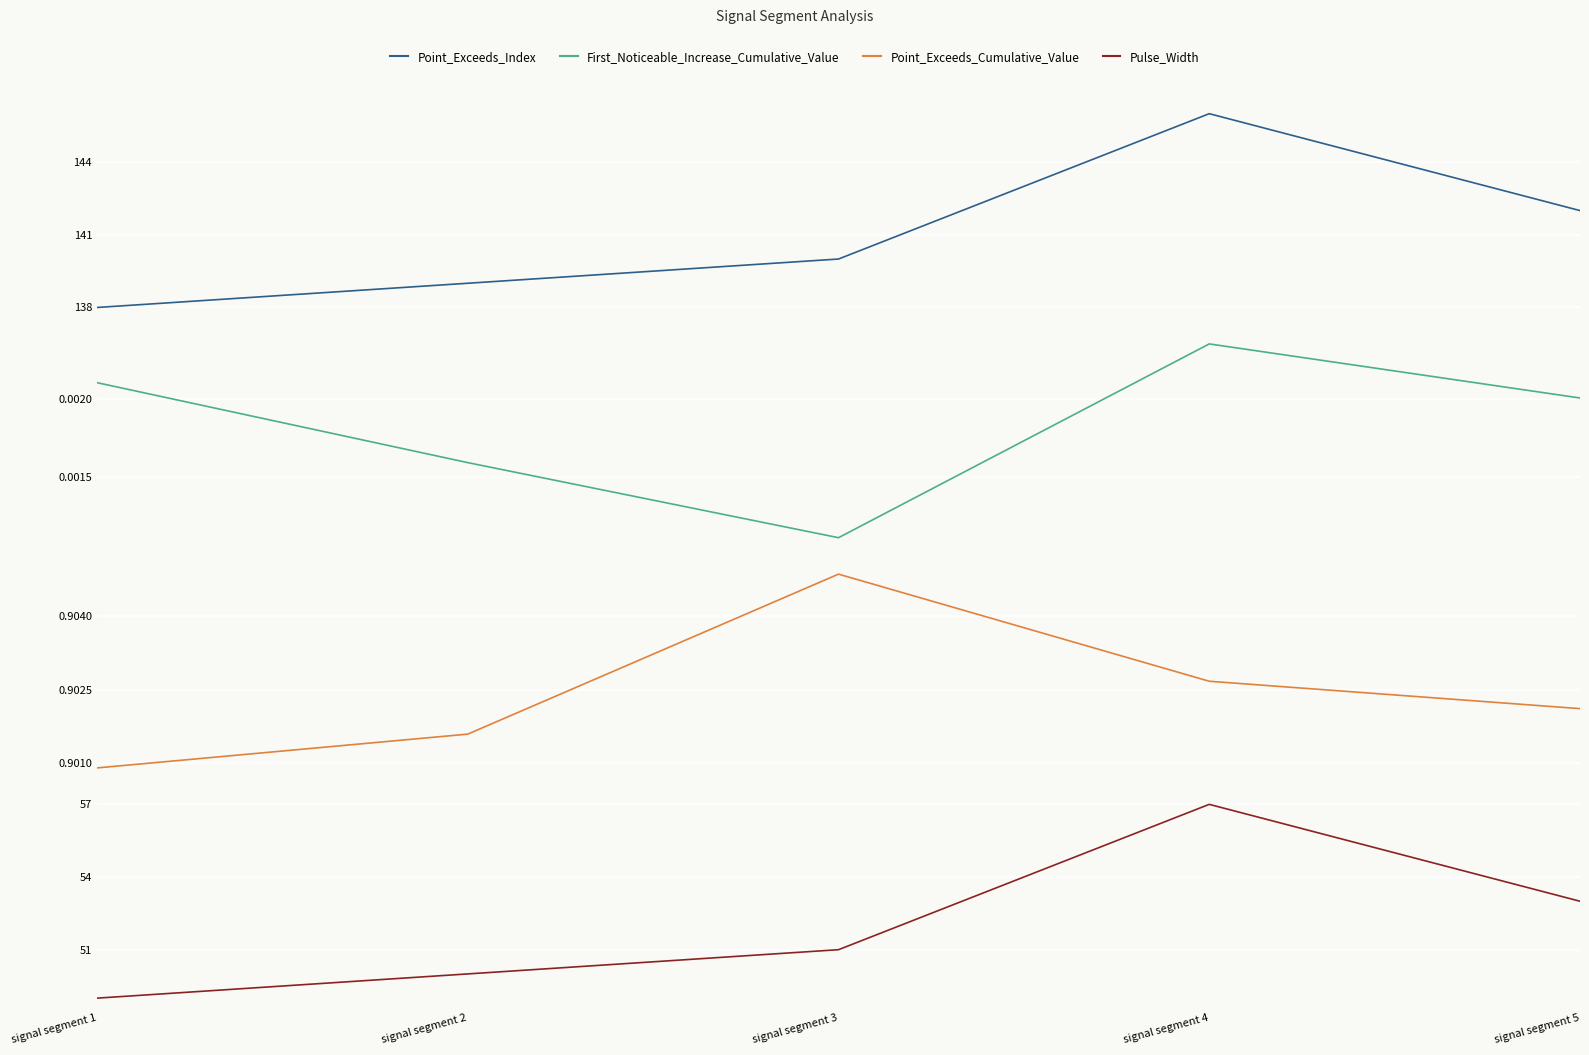

Which series has the largest range (max minus min)?

Point_Exceeds_Index